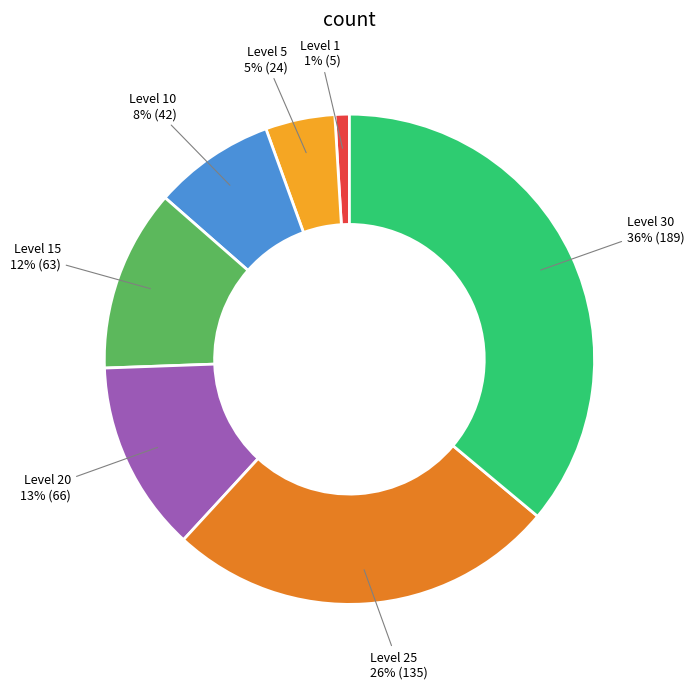

Between Level 30 and Level 1, which is larger?

Level 30